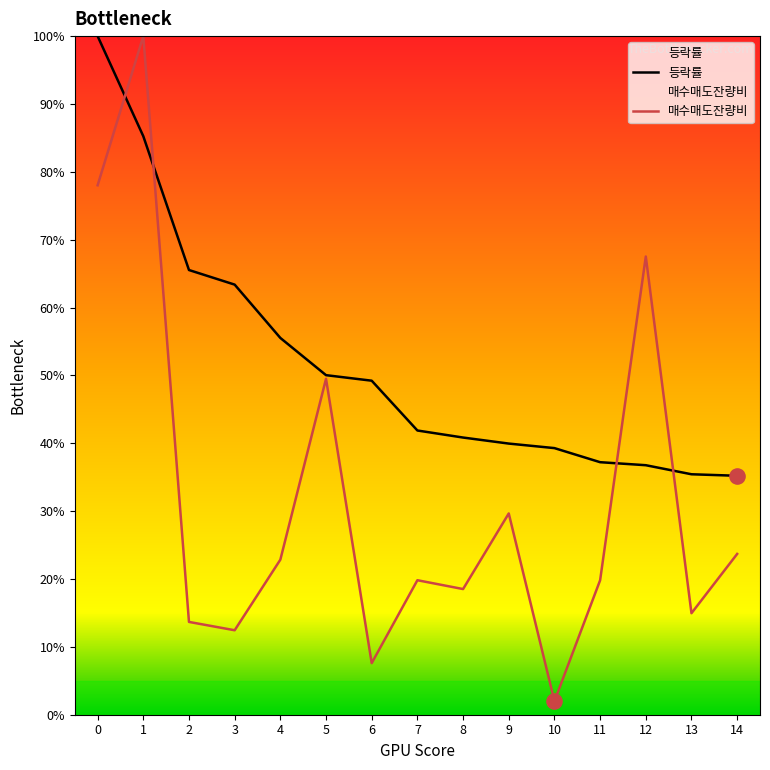

Which series has the largest Y range (max minus min)?

매수매도잔량비